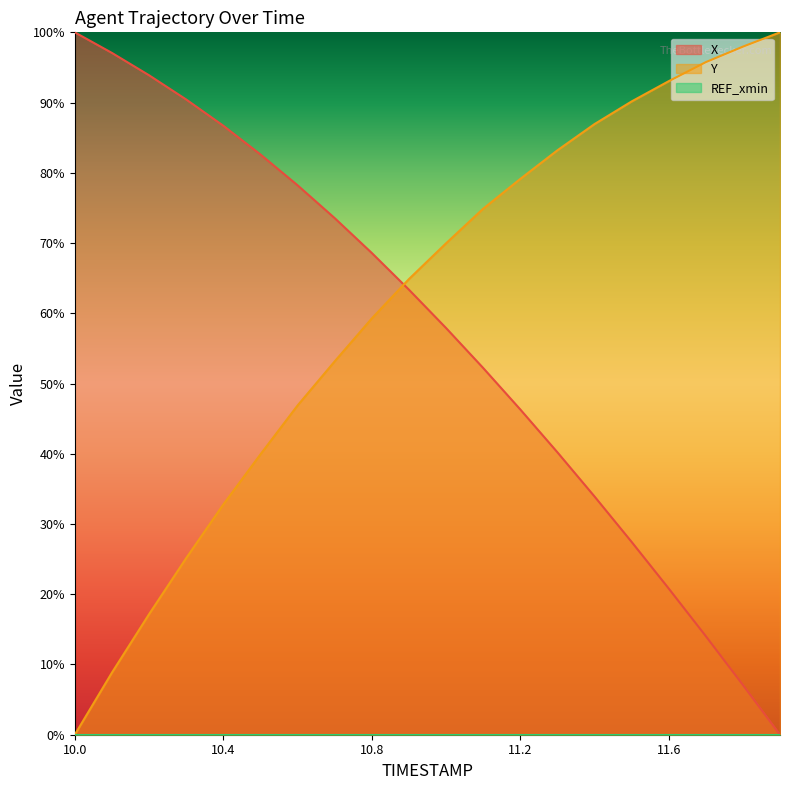

What is the difference between the Y values at 11.9 and 11.0?

0.3